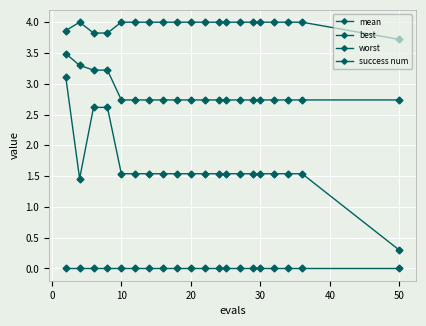

True or false: best and success num cross at least once.

False